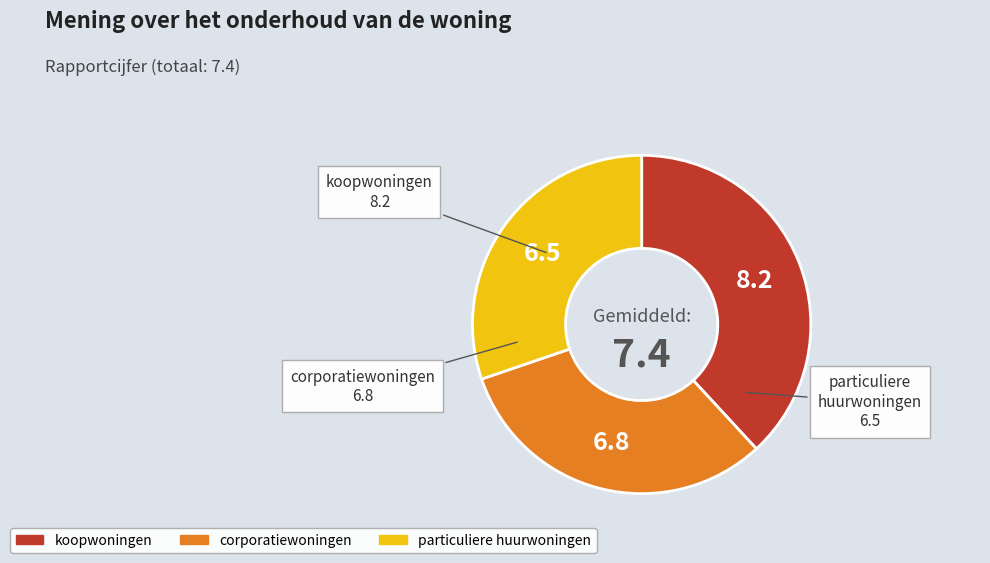

Is it true that corporatiewoningen is 26% of the pie?

False